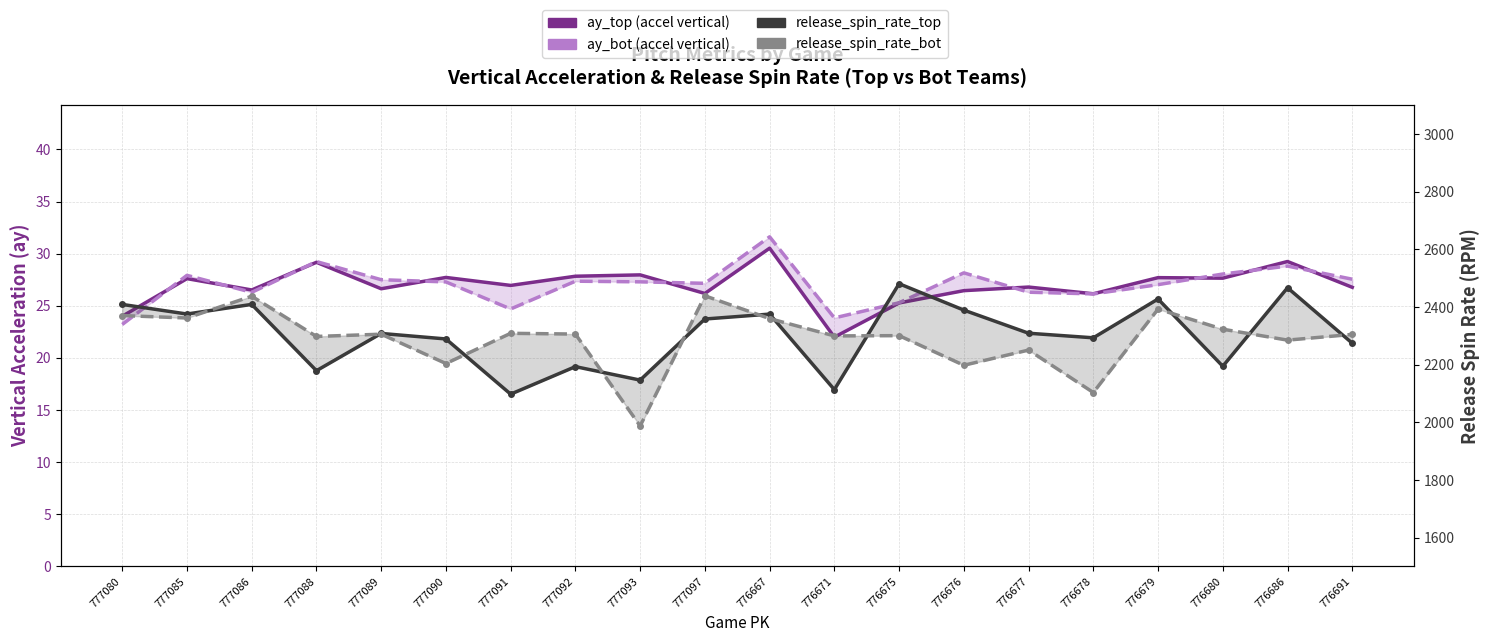

How many series are shown in this chart?

4